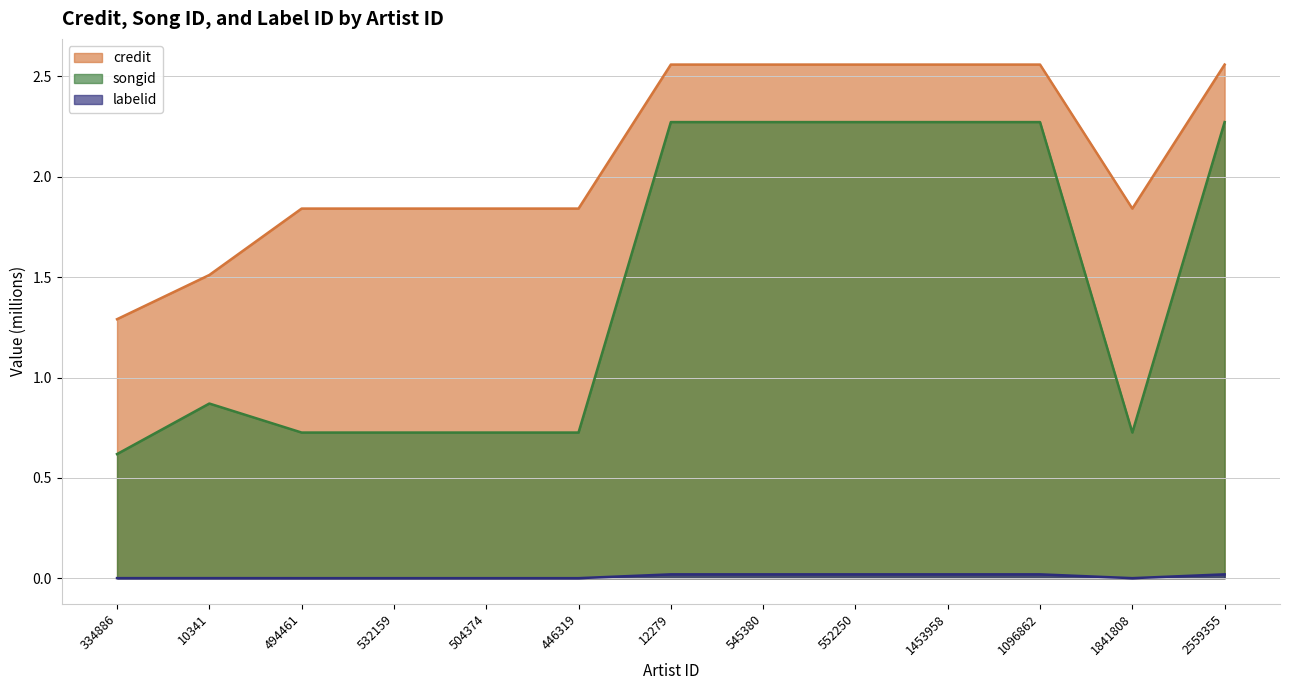

At how many categories does at least one series exceed 1?

13